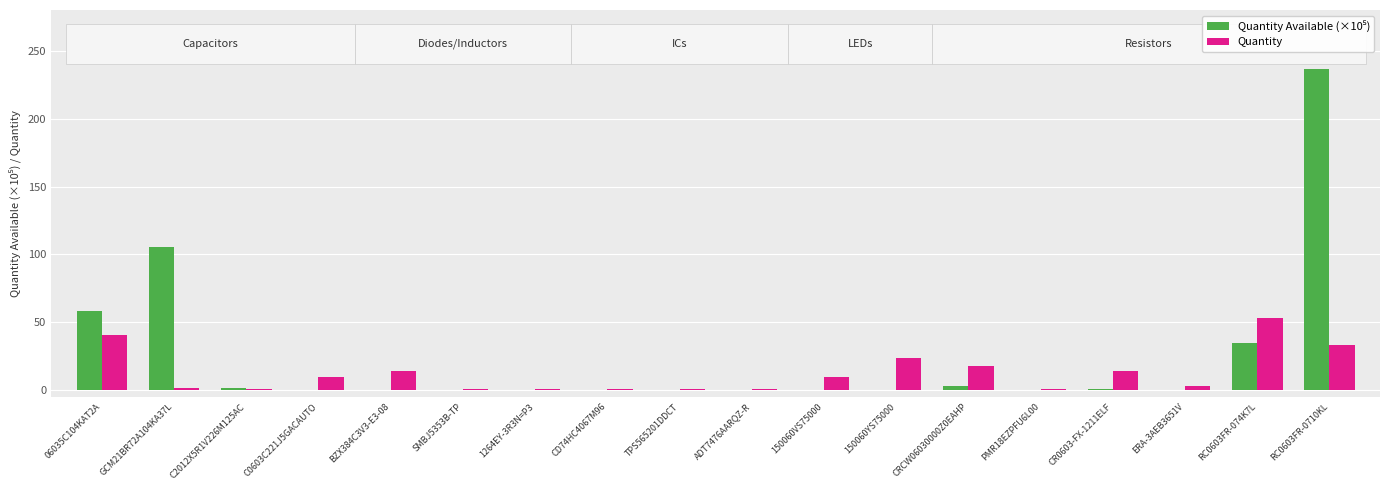

What is the sum of the Quantity values at RC0603FR-0710KL and RC0603FR-074K7L?

86.0